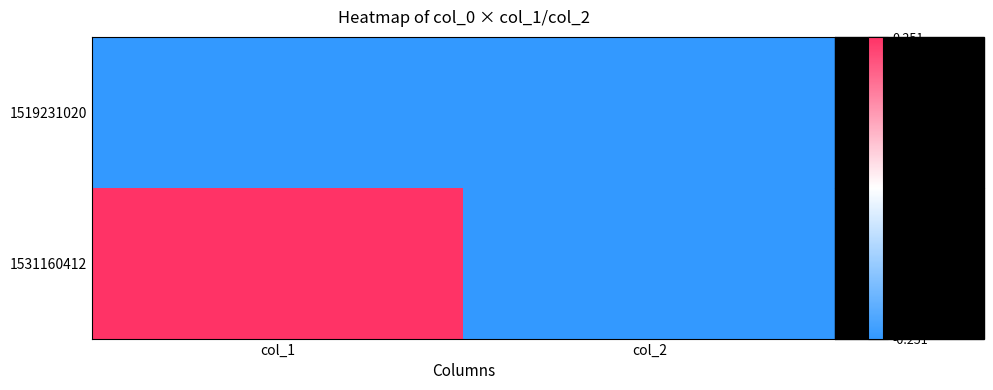

Which series has the largest total across all categories?

1531160412